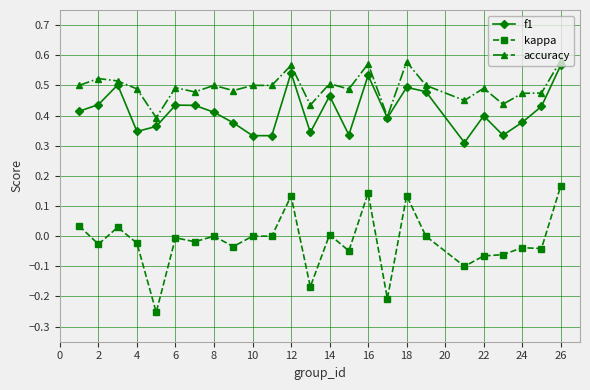

Which series has the widest spread of values?

kappa